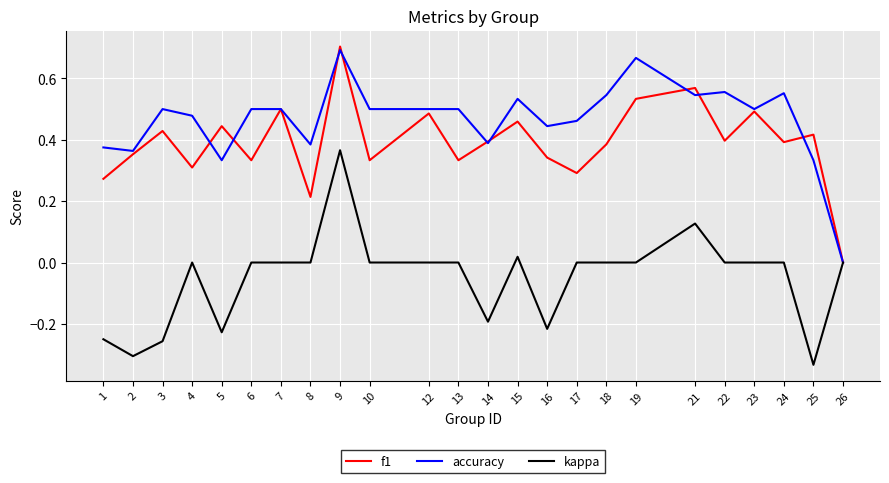

At which label does f1 reach its peak?

9